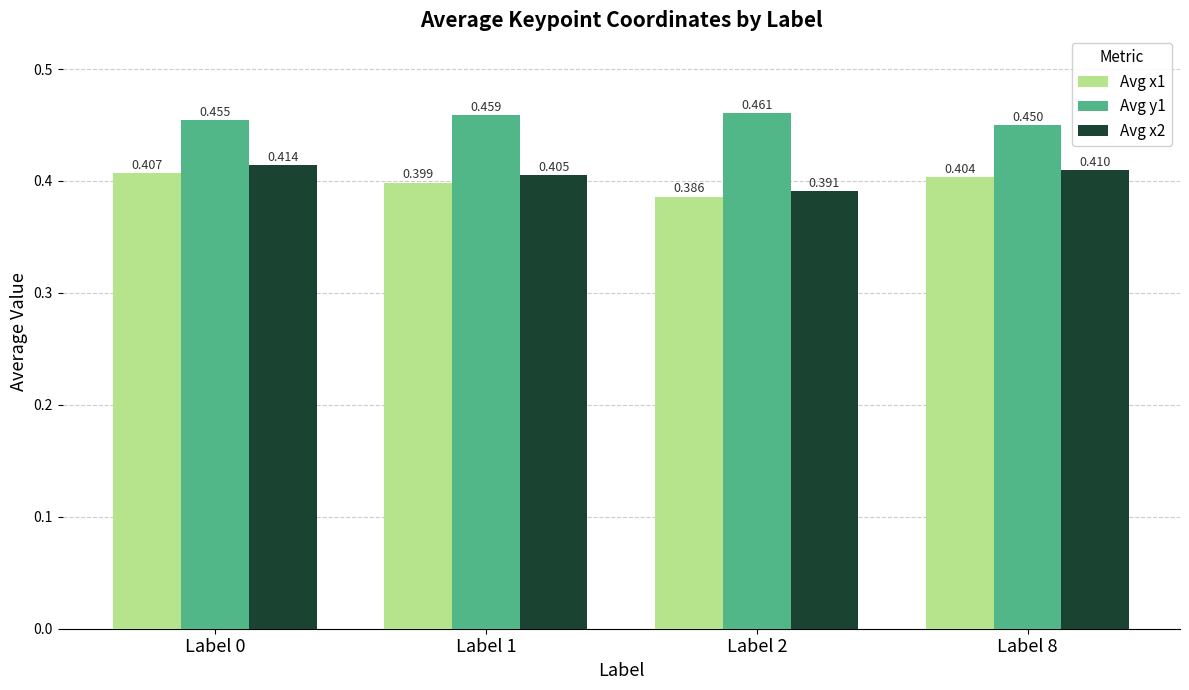

What are all the series names shown in the legend?

Avg x1, Avg y1, Avg x2